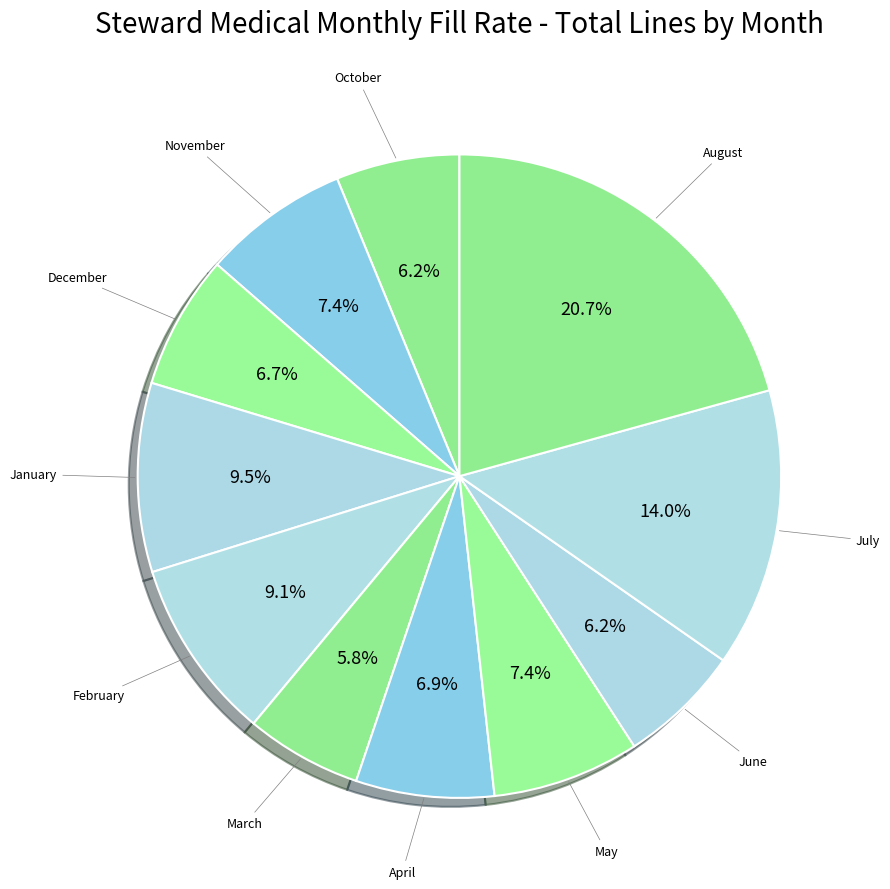

Count the number of slices in the pie.

11